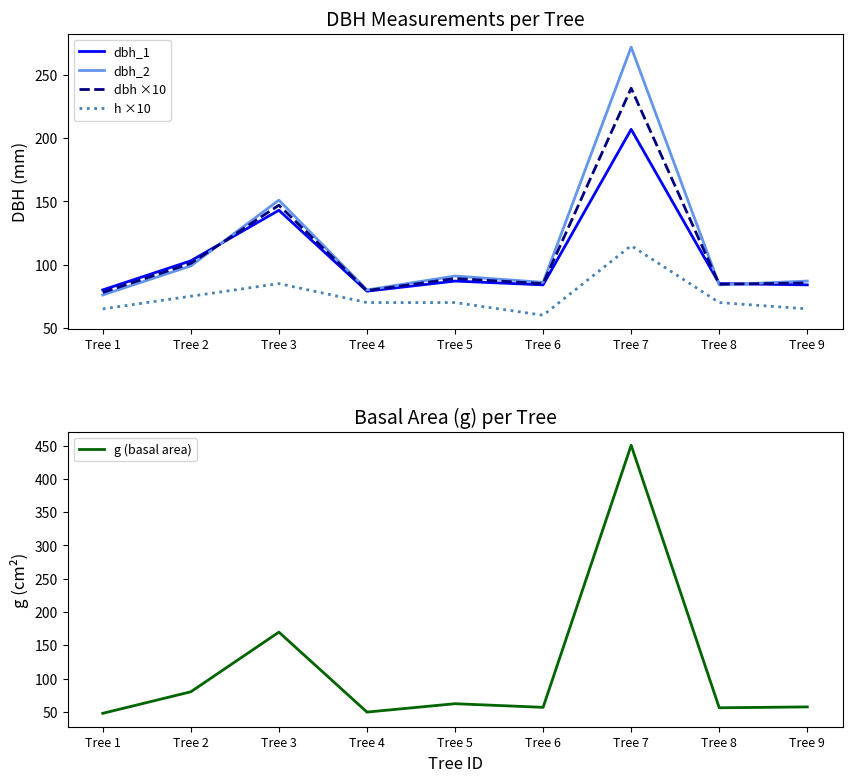

Which series changed the most between Tree 1 and Tree 4?

h ×10